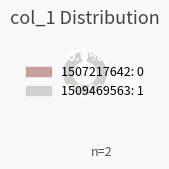

Does any single category account for the majority?

Yes